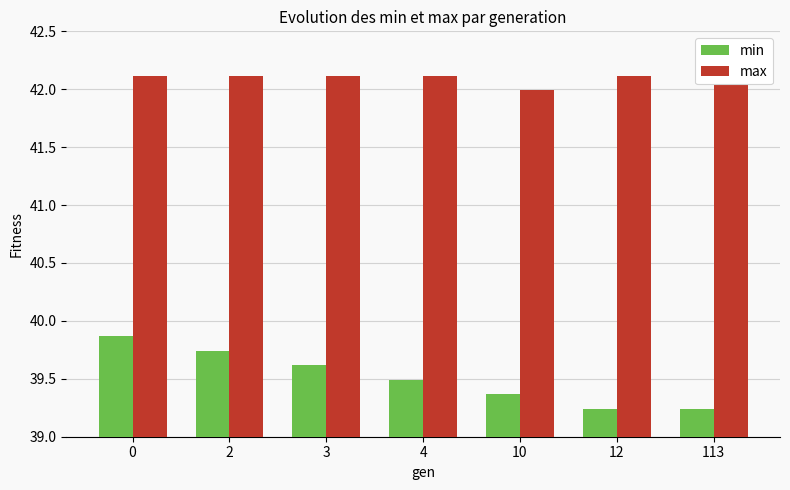

Reading right to left, what are all the values shown in this chart?

min: 39.2	39.2	39.4	39.5	39.6	39.7	39.9
max: 42.1	42.1	42.0	42.1	42.1	42.1	42.1